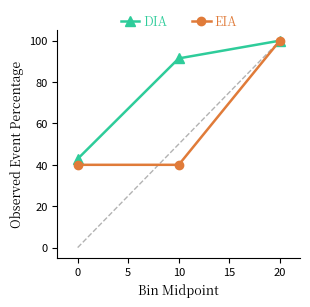

True or false: EIA has a value of 100.0 at 20.

True